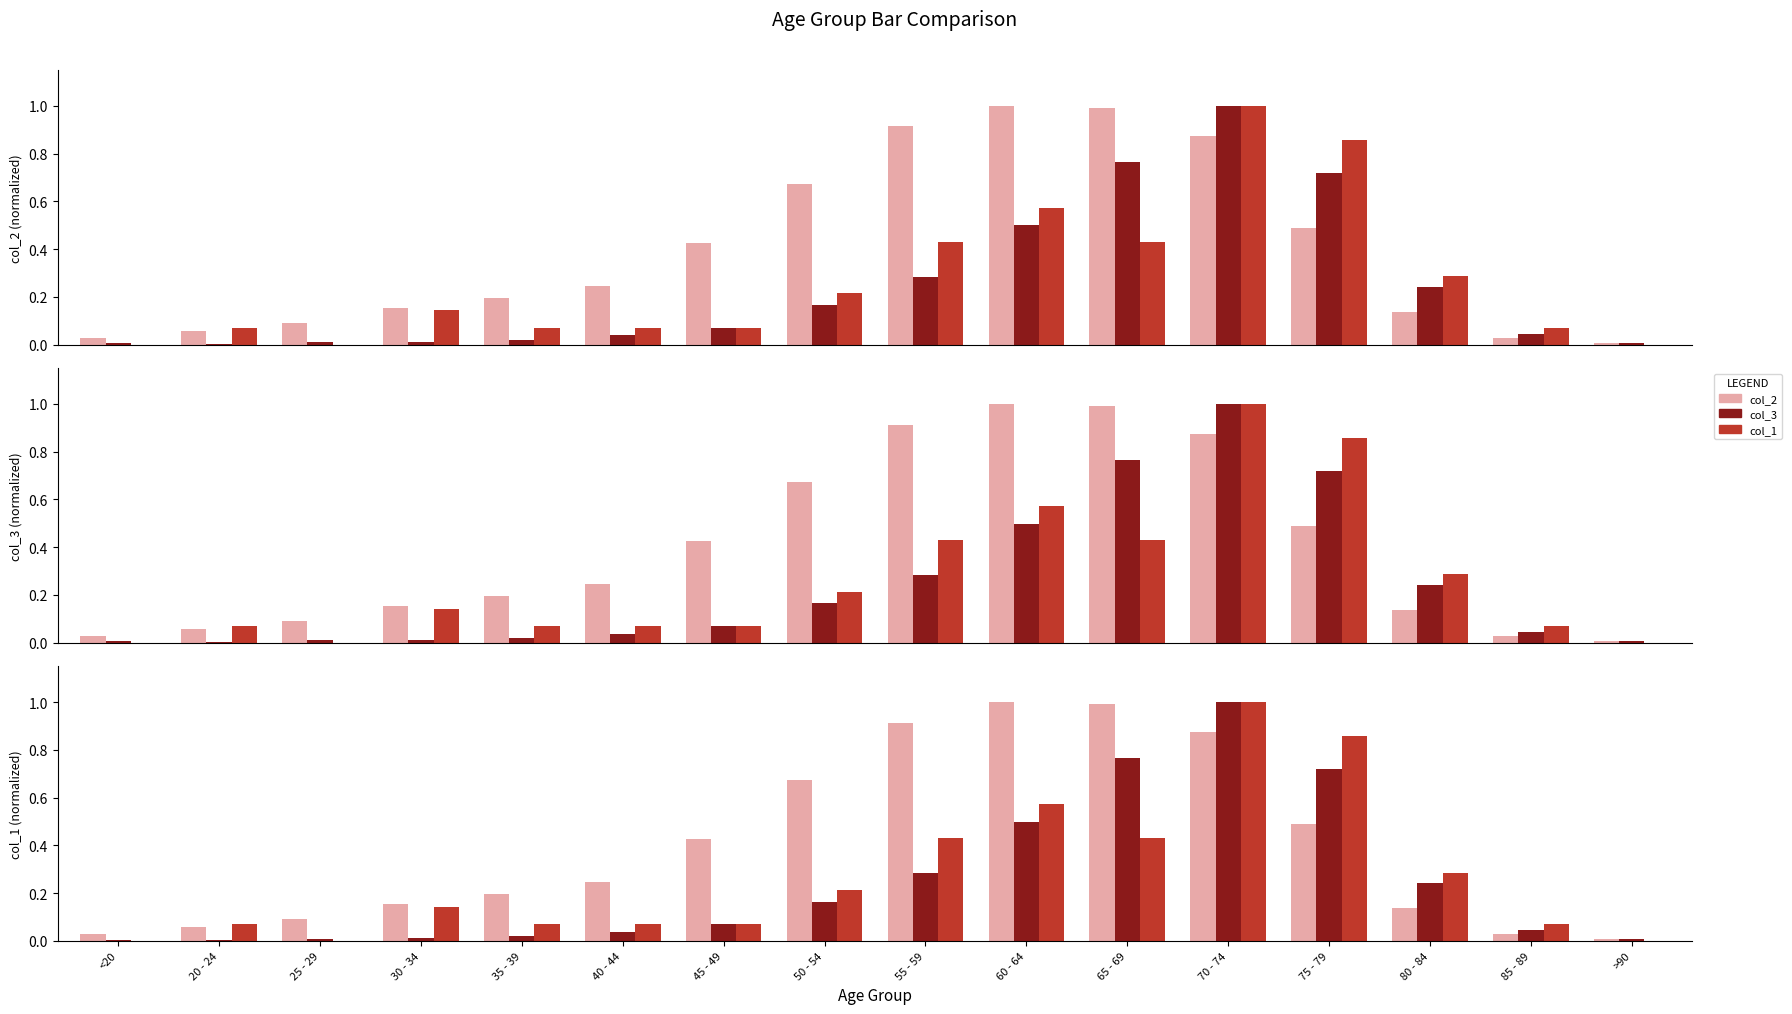

What value does the col_1 series have at 40 - 44?

0.1